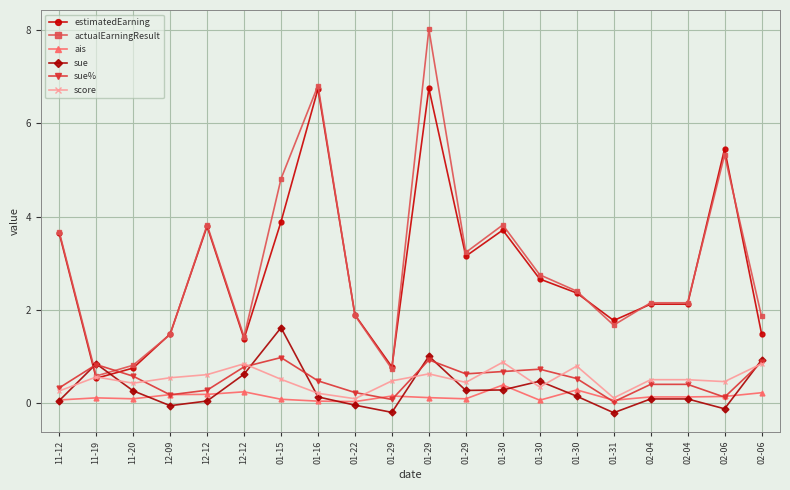

The value of estimatedEarning at 01-16 is 6.7. True or false?

True